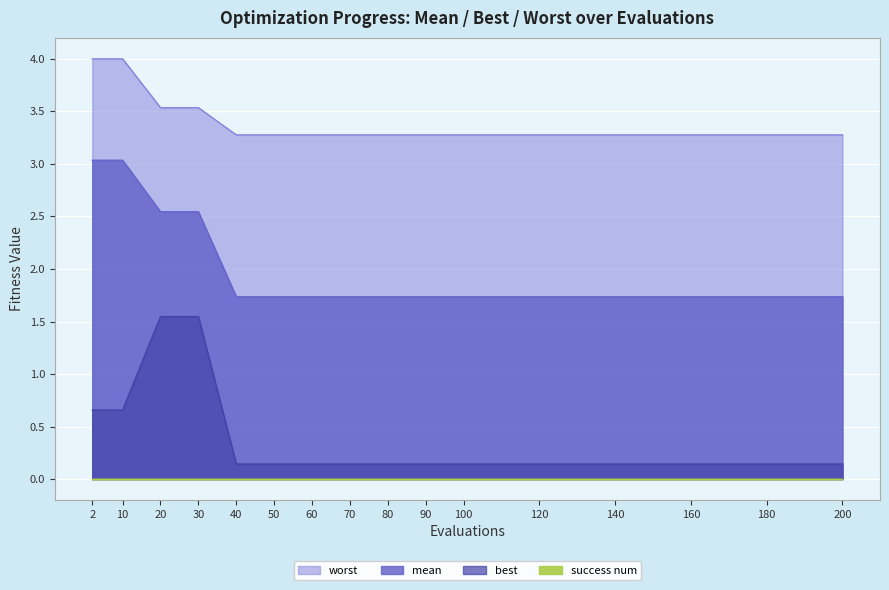

At which category is the sum across all series the highest?

2